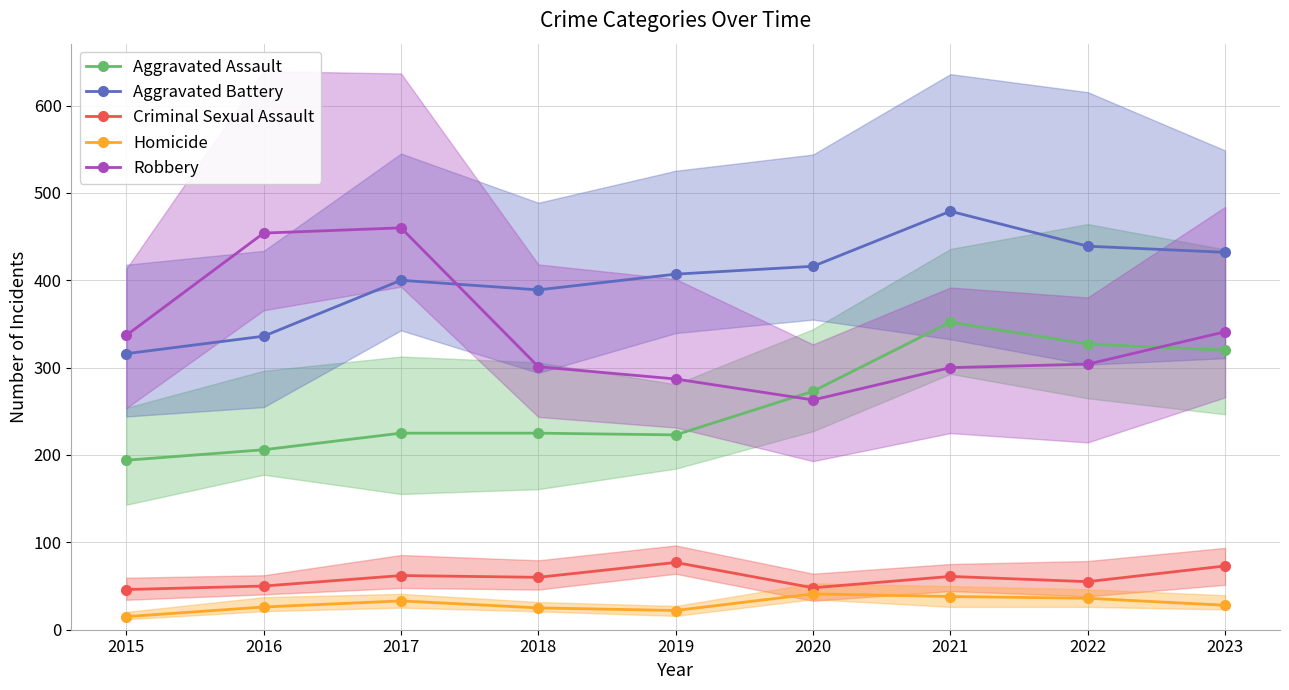

What is the value of the Aggravated Assault point at the 9th from the left?

320